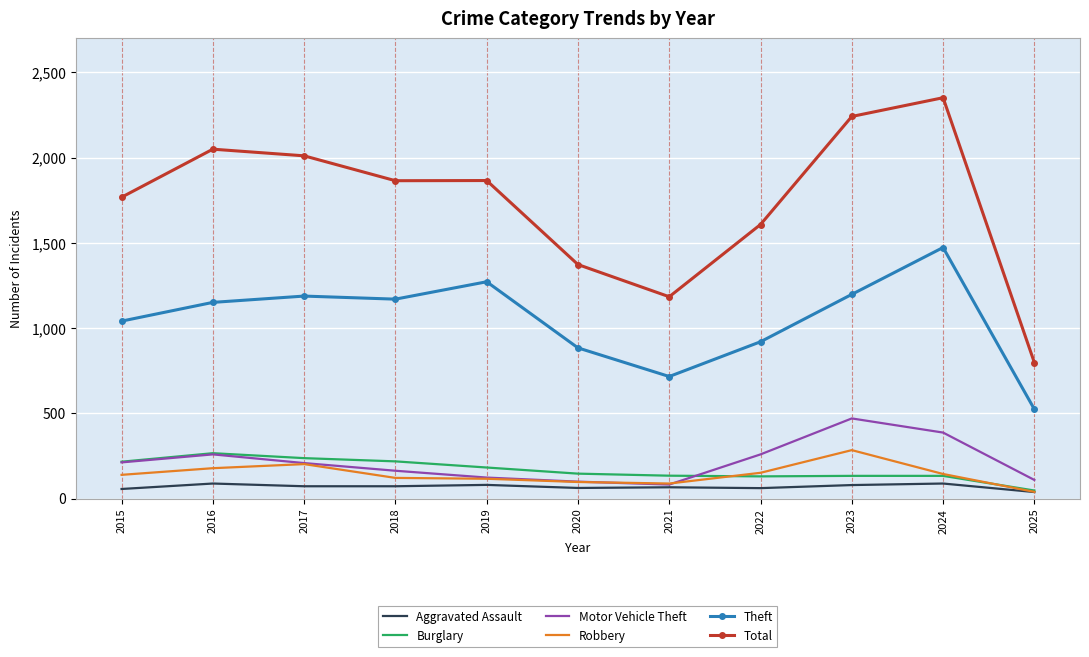

Which category has the lowest value in the Total series?

2025